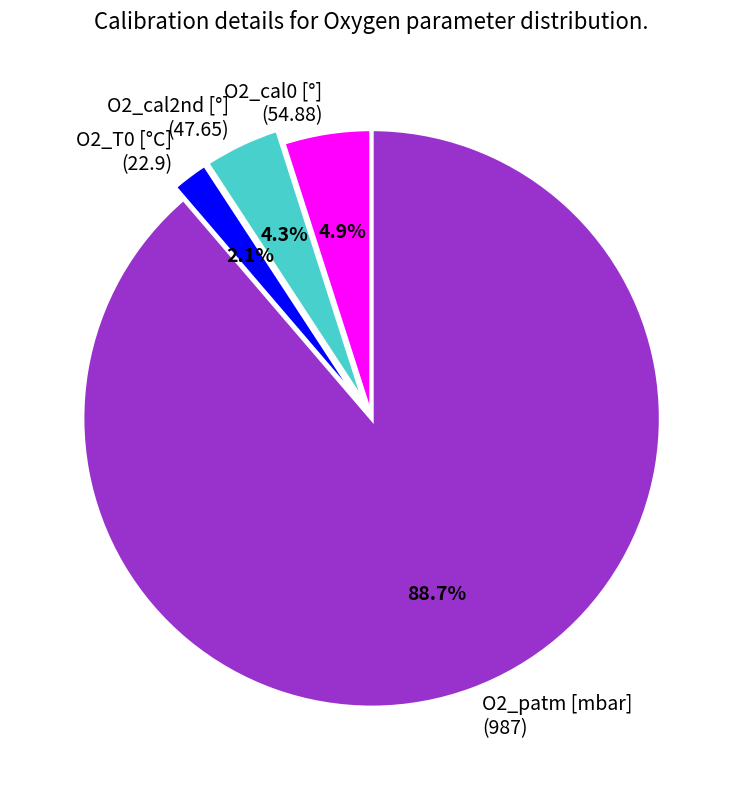

Which slice is the smallest?

O2_T0